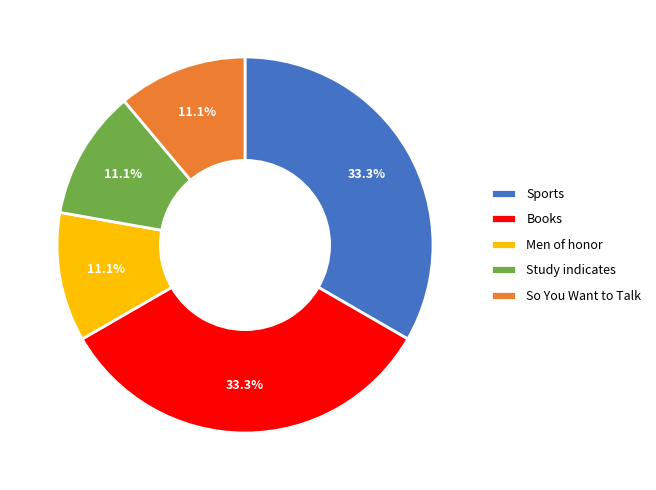

How many slices are in this pie chart?

5